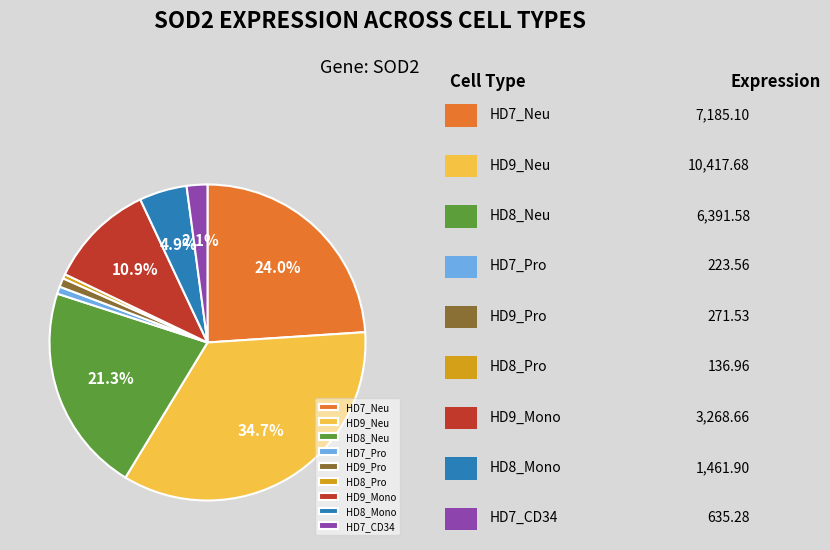

How many segments does this pie chart have?

9